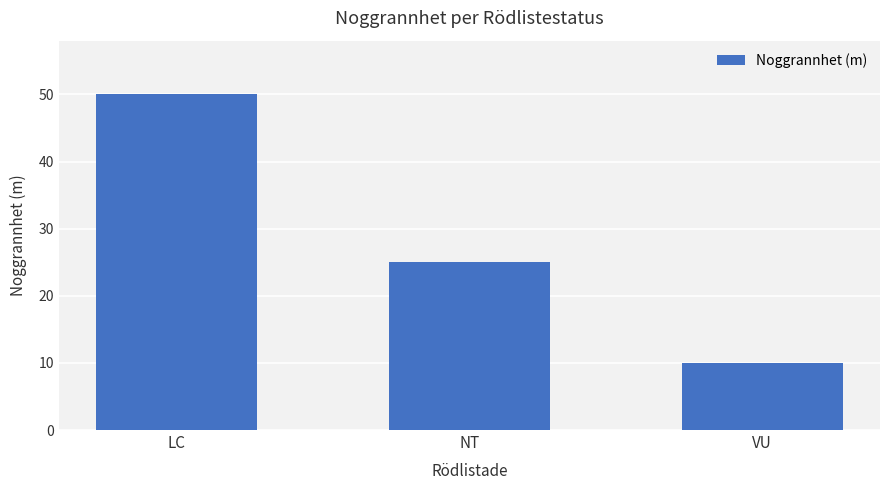

What is the value of the 1st bar from the left?

50